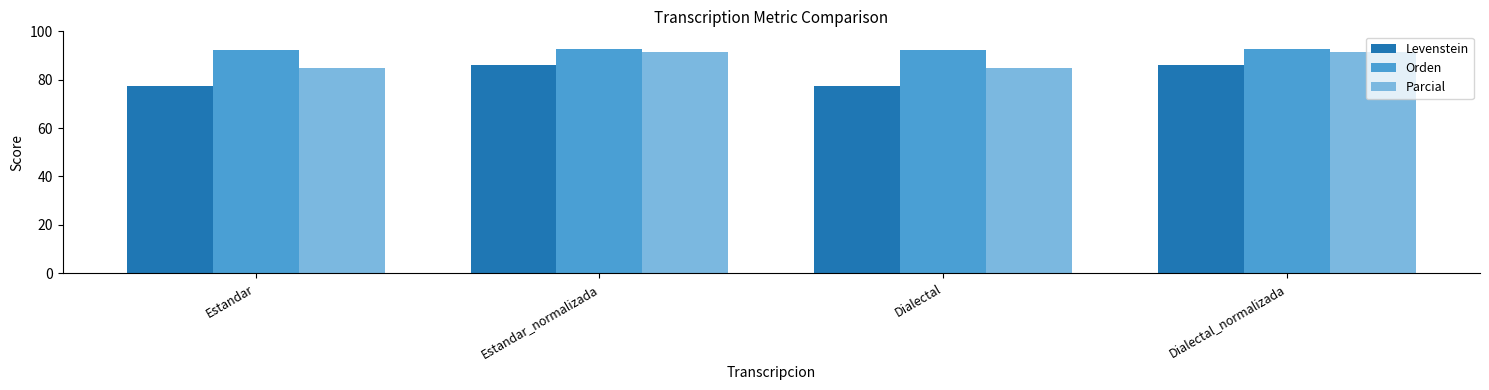

What is the total value across all series at Dialectal?

254.4